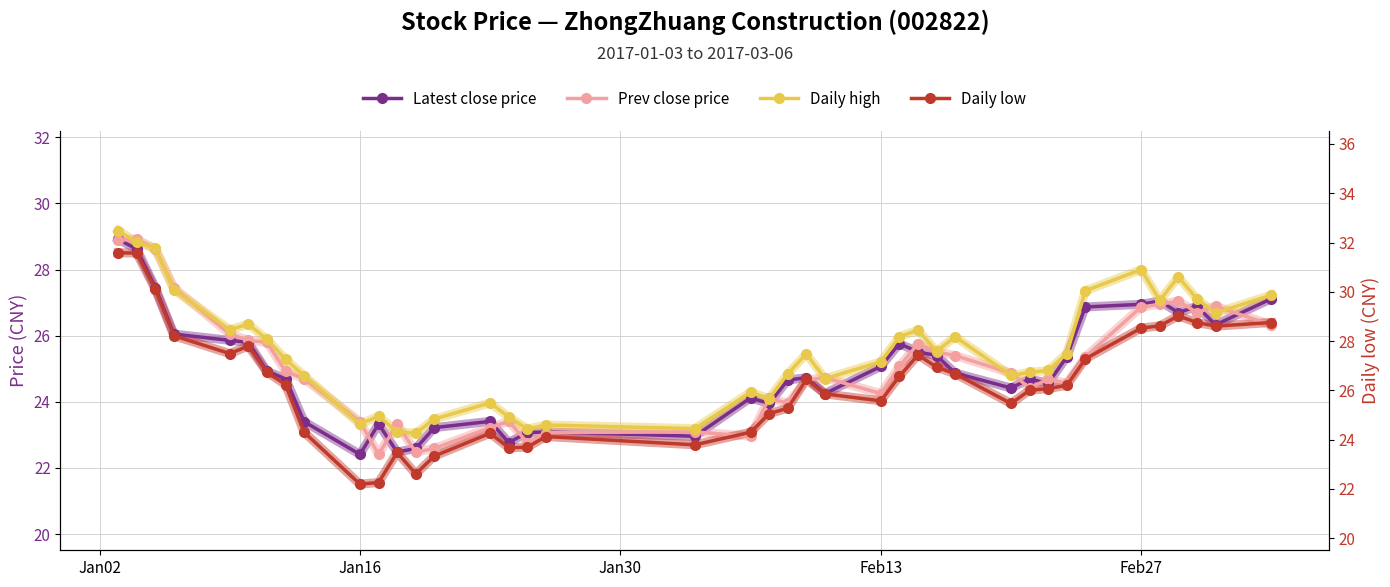

After their last crossing, which series has the higher values: Daily low or Prev close price?

Daily low